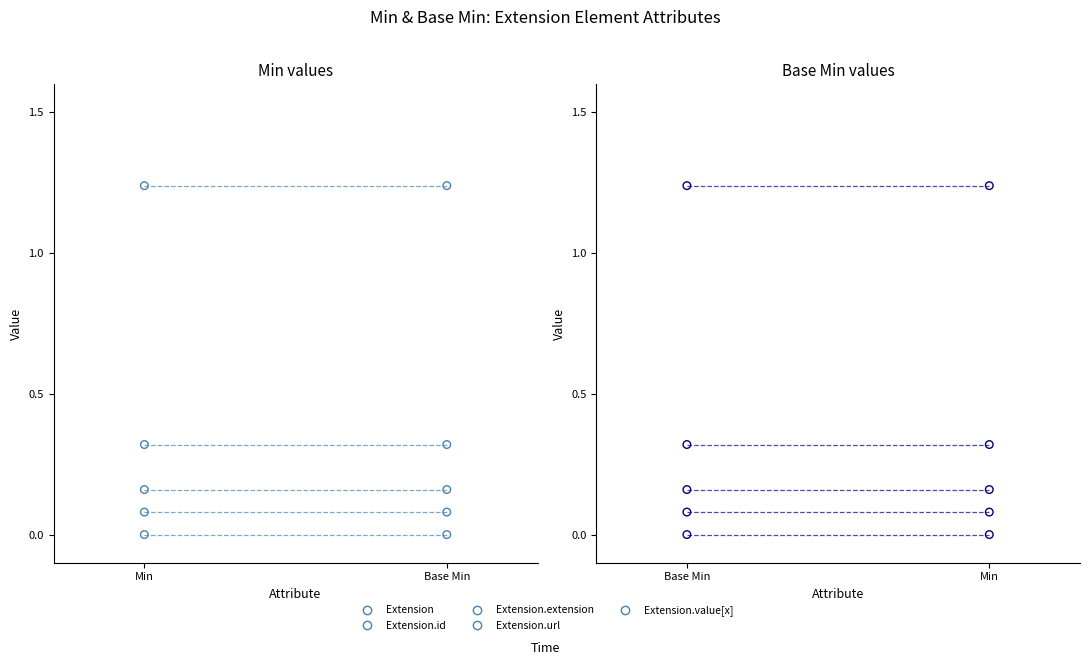

Which series reaches the minimum Y coordinate?

Extension